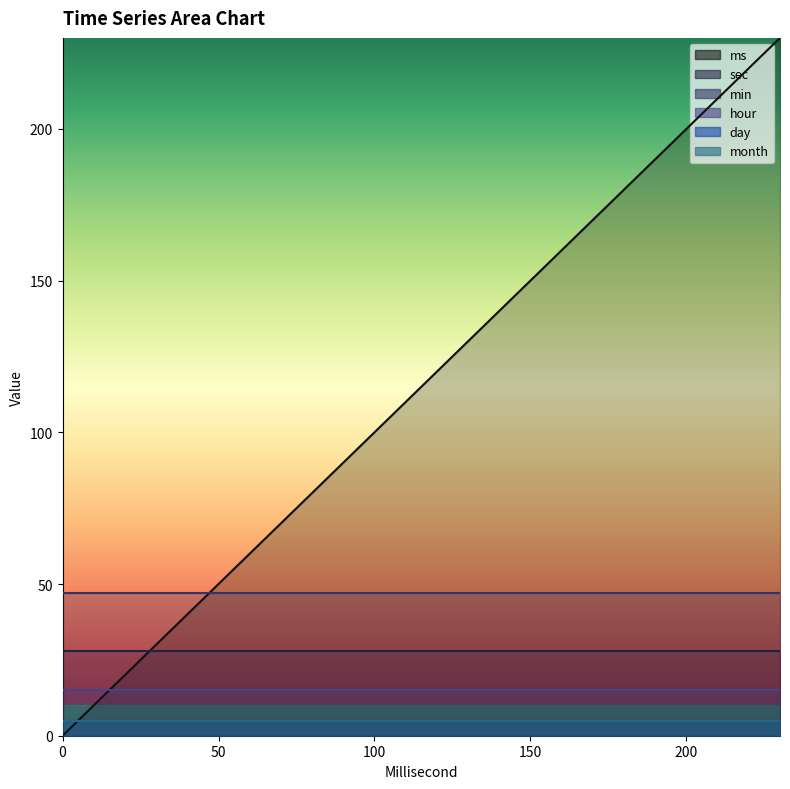

True or false: day and month intersect in this chart.

False